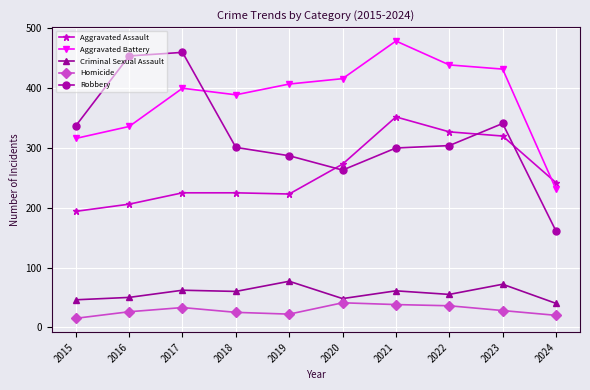

Which category has the lowest value in the Homicide series?

2015